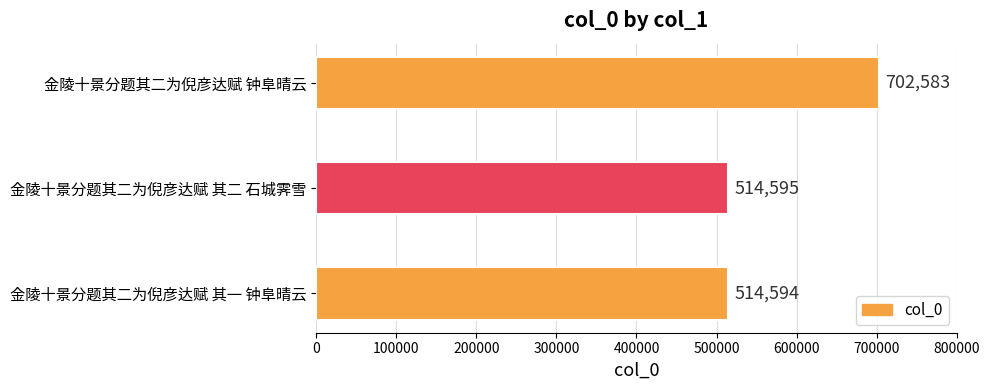

List the labels in order of value, smallest first.

金陵十景分题其二为倪彦达赋 其一 钟阜晴云, 金陵十景分题其二为倪彦达赋 其二 石城霁雪, 金陵十景分题其二为倪彦达赋 钟阜晴云